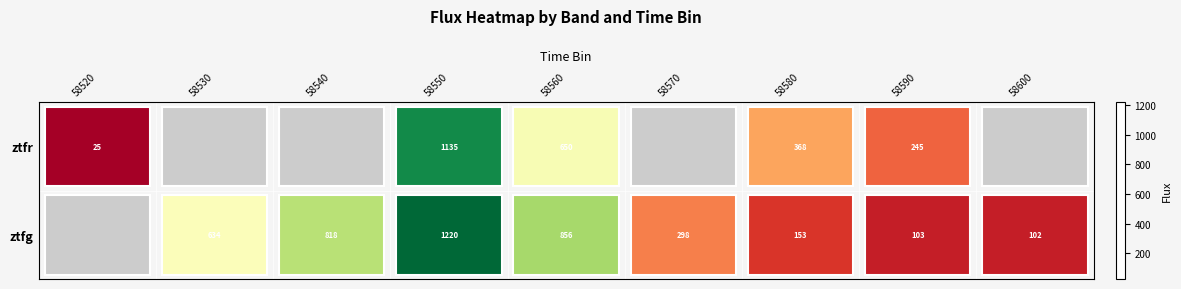

Is the value of ztfr at 58580 greater than the value of ztfg at 58550?

No